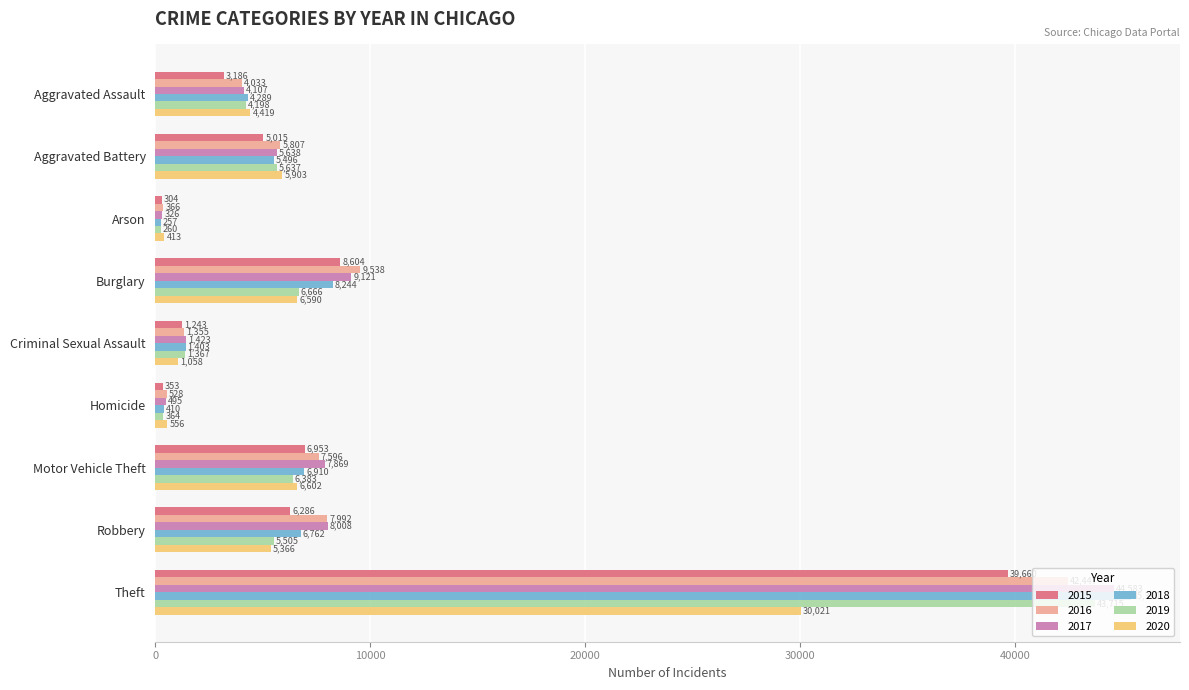

At which label is 2015 closest to 19982?

Burglary